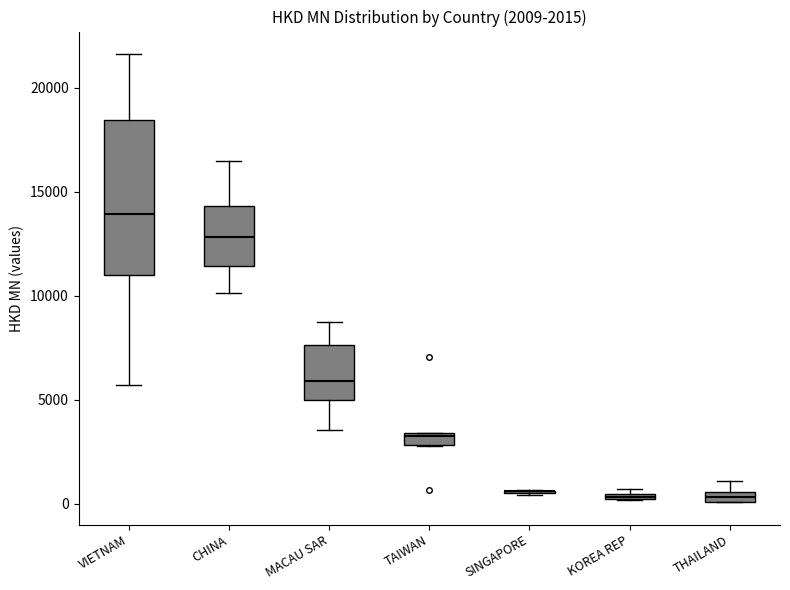

Comparing the boxes themselves (not the whiskers), which one is the tallest?

VIETNAM